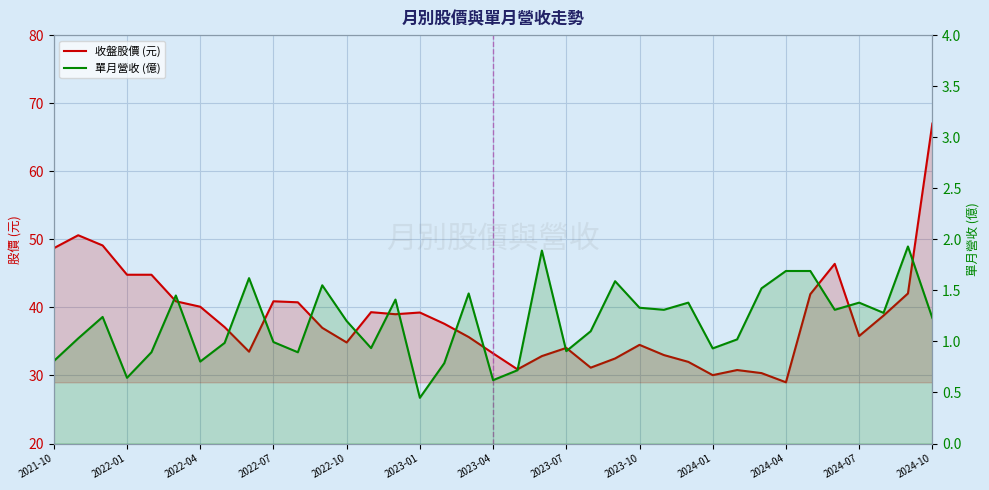

Reading left to right, transcribe all the data shown in this chart.

收盤股價 (元): 48.7	50.6	49.1	44.8	44.8	40.9	40.1	37.1	33.5	40.9	40.8	37.0	34.9	39.3	39.0	39.2	37.6	35.6	33.2	30.9	32.9	34.0	31.1	32.5	34.5	33.0	32.0	30.1	30.8	30.4	29.0	42.0	46.4	35.8	38.8	42.0	67.0
單月營收 (億): 0.8	1.0	1.2	0.6	0.9	1.4	0.8	1.0	1.6	1.0	0.9	1.6	1.2	0.9	1.4	0.4	0.8	1.5	0.6	0.7	1.9	0.9	1.1	1.6	1.3	1.3	1.4	0.9	1.0	1.5	1.7	1.7	1.3	1.4	1.3	1.9	1.2